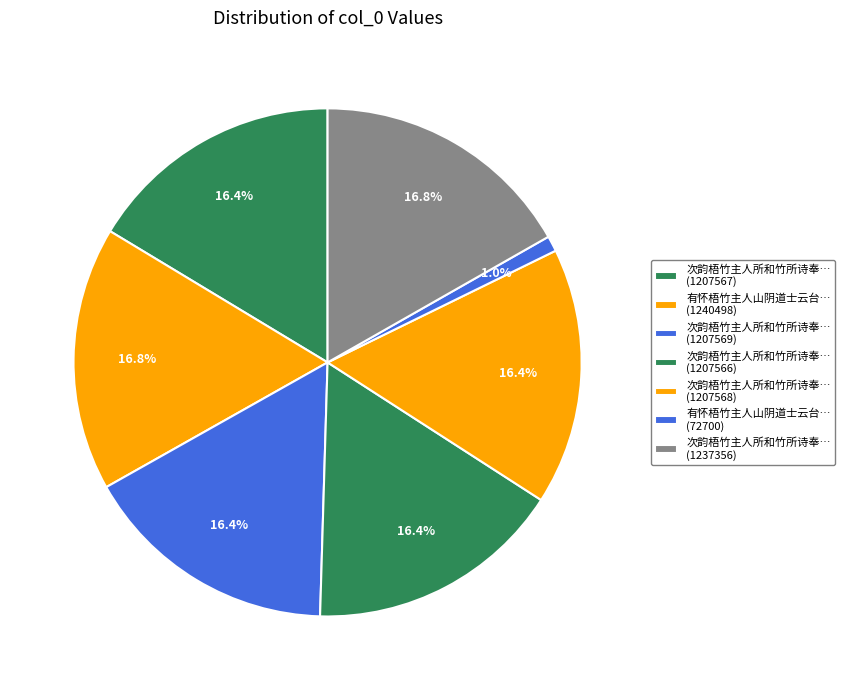

Rank the categories by value from highest to lowest.

有怀梧竹主人山阴道士云台外史兼简龙门开士, 次韵梧竹主人所和竹所诗奉简四首, 次韵梧竹主人所和竹所诗奉简四首 其四, 次韵梧竹主人所和竹所诗奉简四首 其三, 次韵梧竹主人所和竹所诗奉简四首 其二, 次韵梧竹主人所和竹所诗奉简四首 其一, 有怀梧竹主人山阴道士云台外史兼柬龙门开士